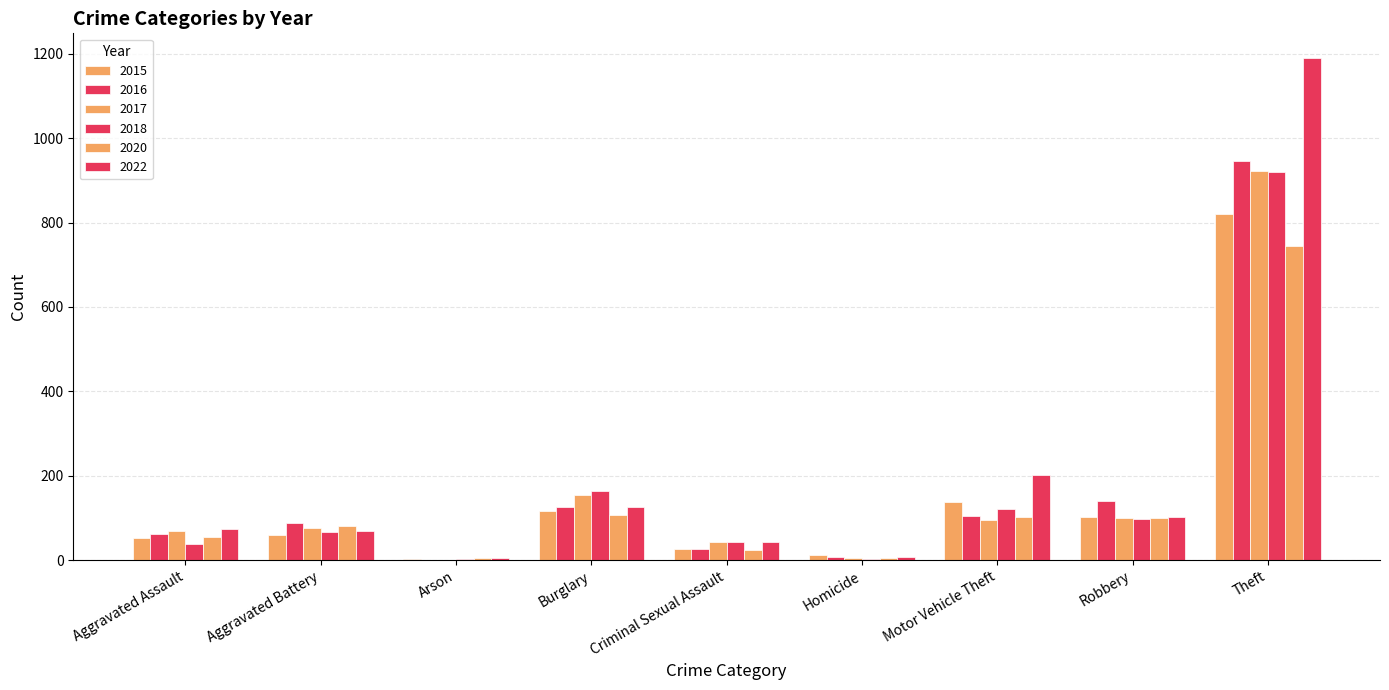

List the series in order of their peak value, lowest first.

2020, 2015, 2018, 2017, 2016, 2022